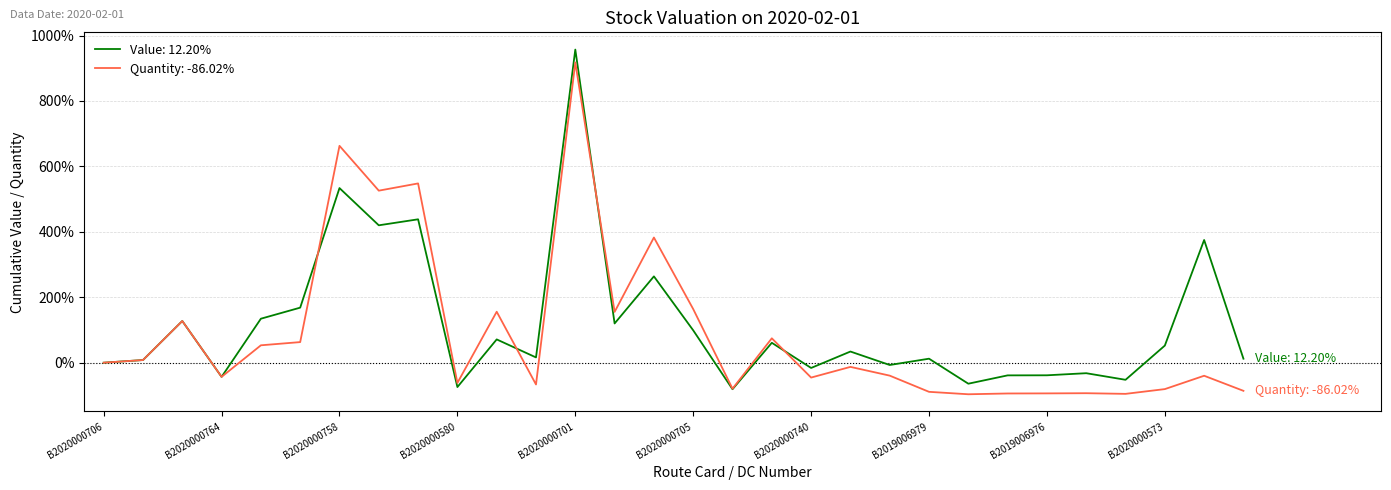

What is the minimum value for Value: 12.20%?

-81.1